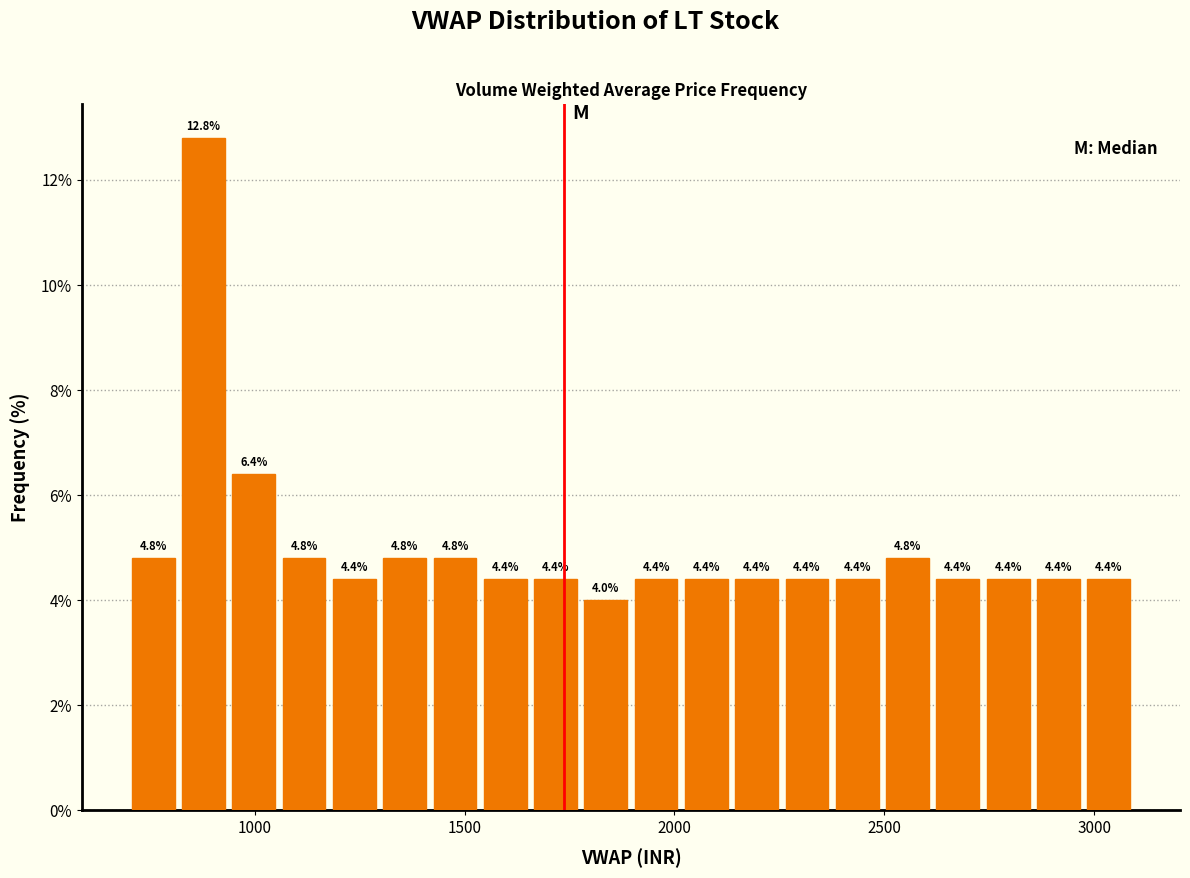

Read against the x-axis, roughly where is the centre of the tallest bar?

900